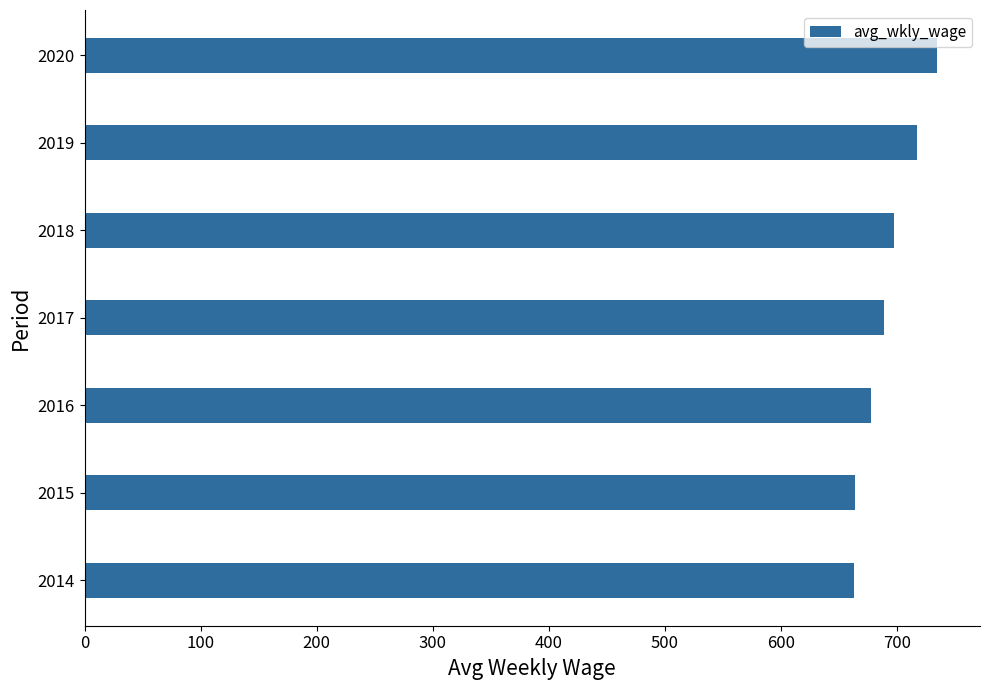

Which has a higher value, 2014 or 2018?

2018